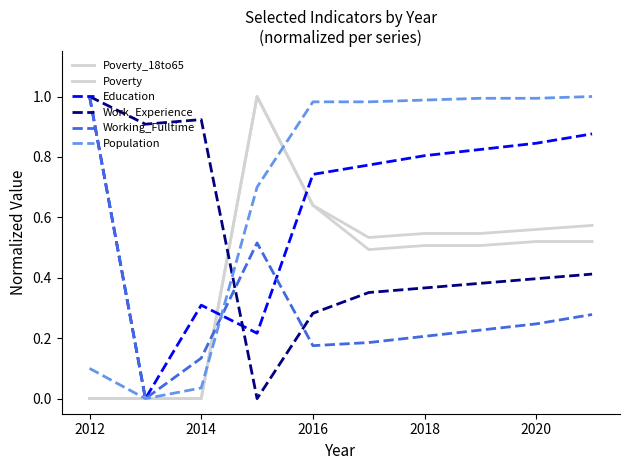

Does the chart display data point markers on the line(s)?

No